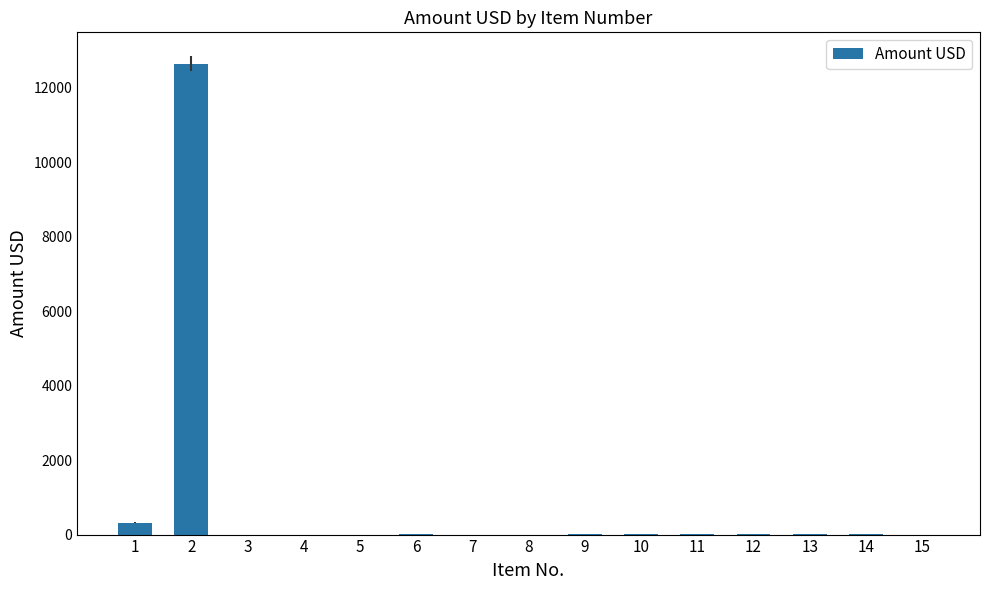

At which label is the value closest to 6325?

1